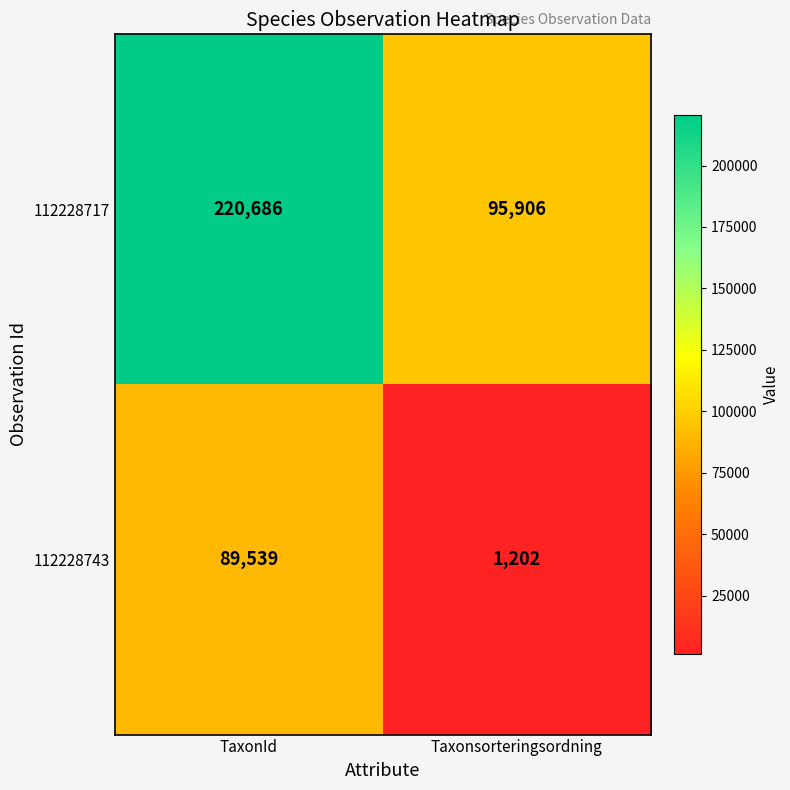

Which category has the highest value in the 112228717 series?

TaxonId